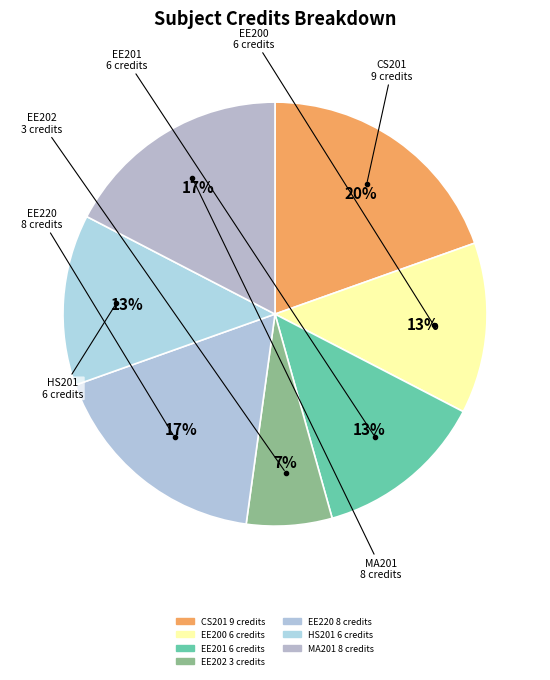

How many slices are in this pie chart?

7